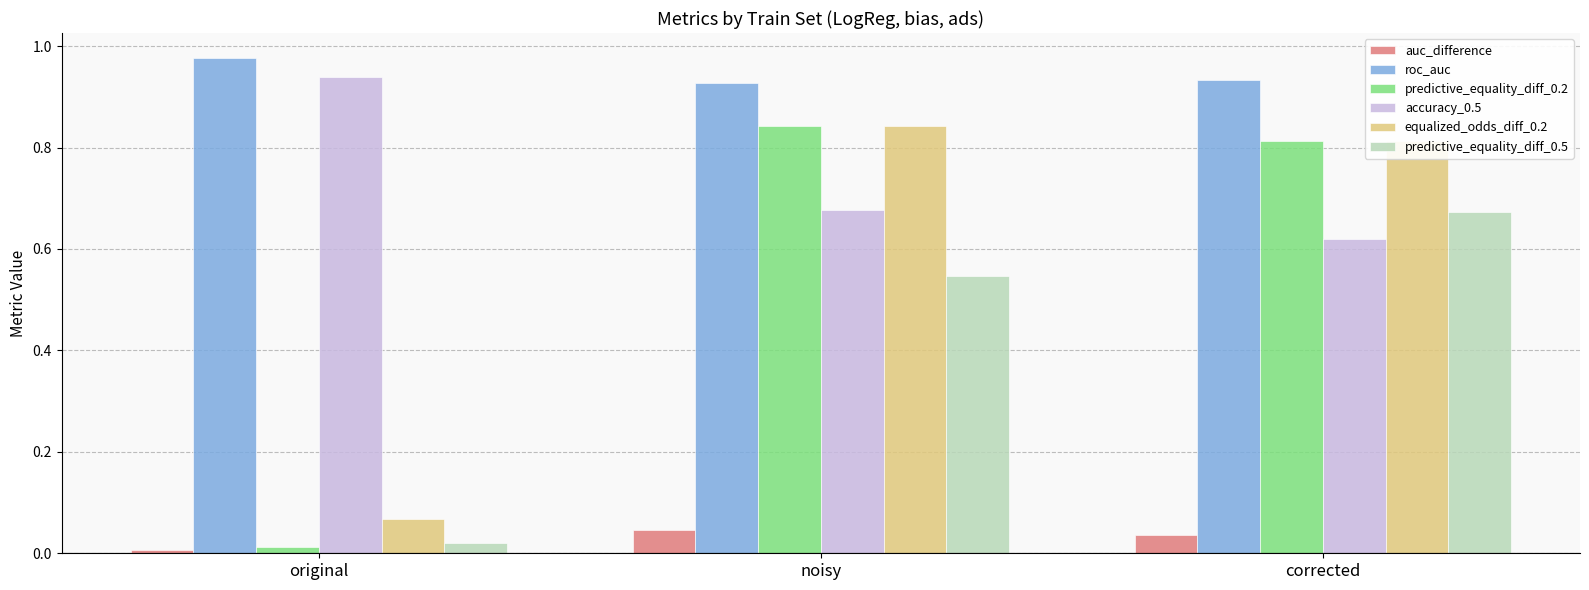

What is the sum of all predictive_equality_diff_0.5 values?

1.2